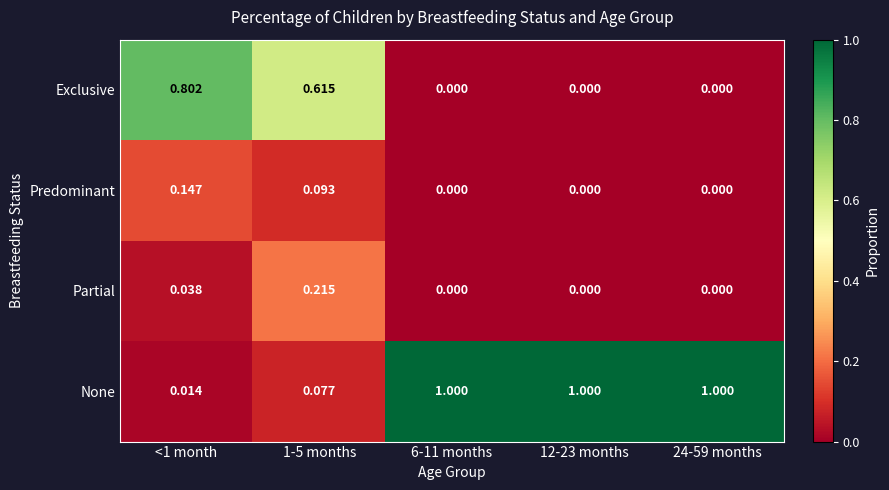

Which series has the widest spread of values?

None